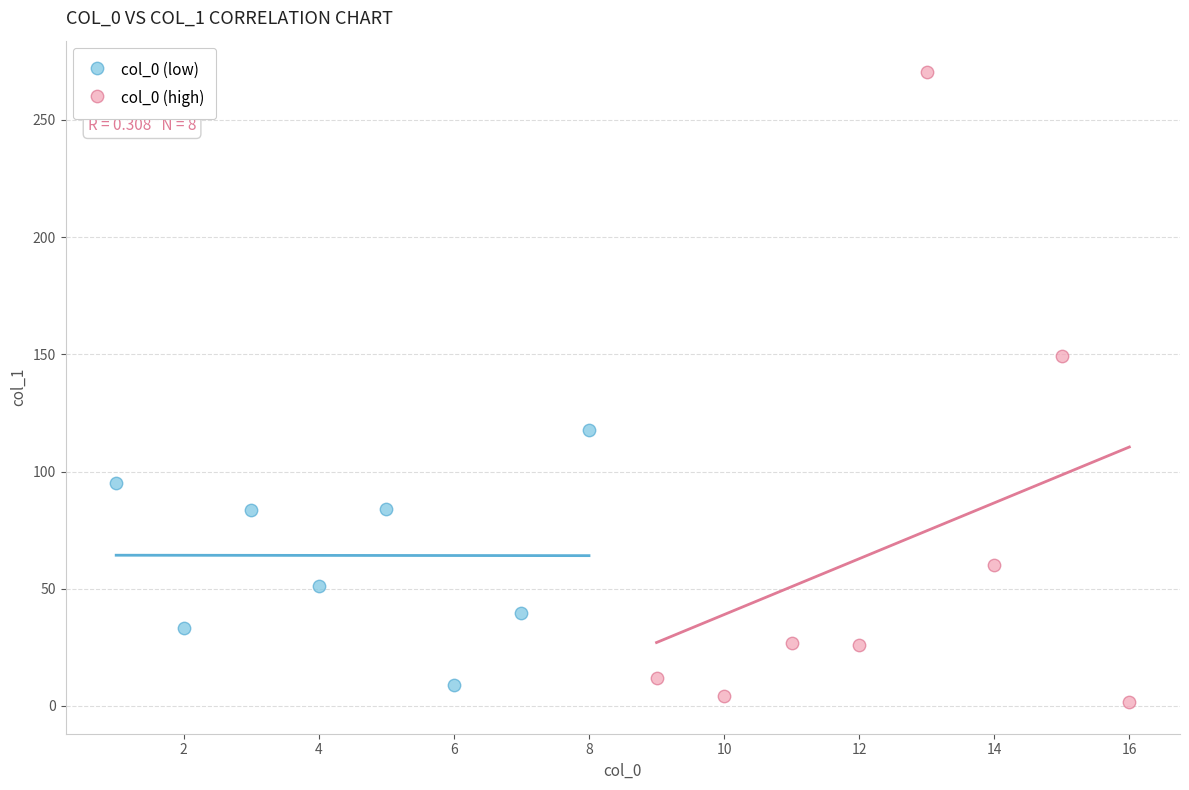

Which series reaches the maximum Y coordinate?

col_0 (high)